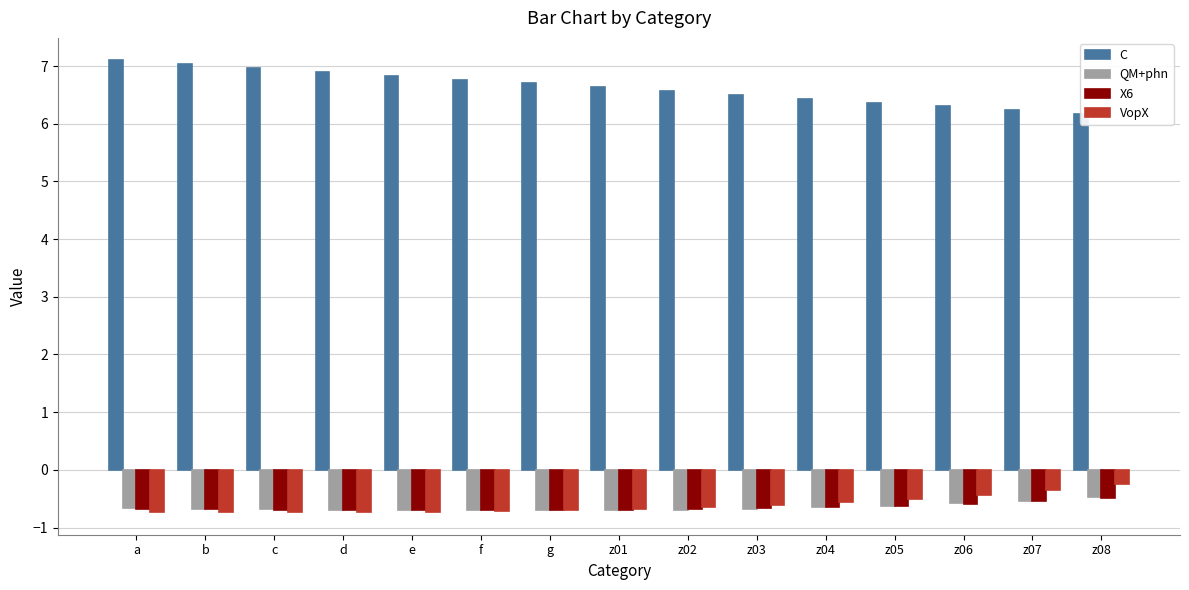

Which category has the lowest value across all series?

c